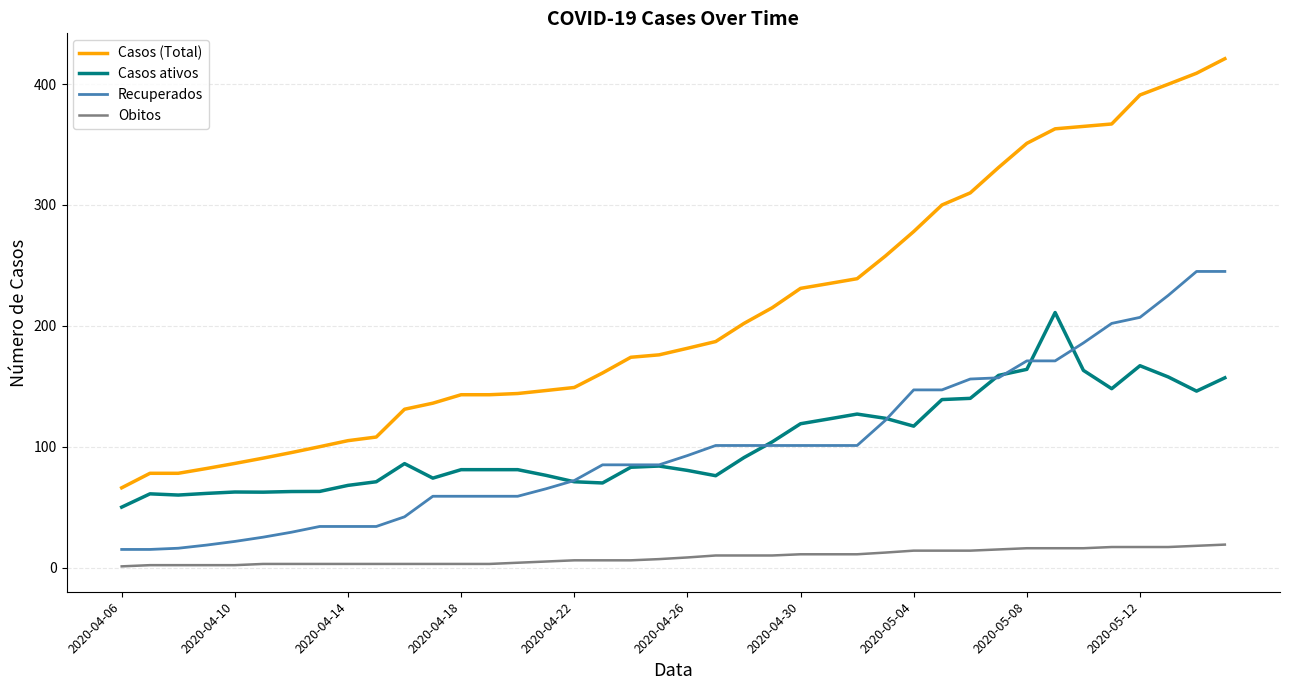

Which series has the widest spread of values?

Casos (Total)